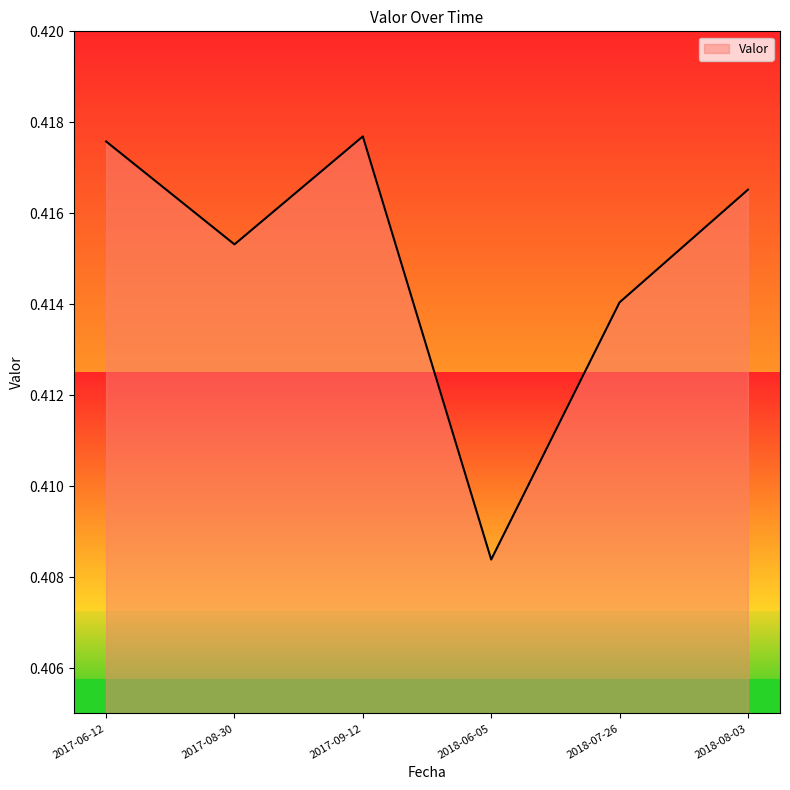

Which label corresponds to the smallest value in the chart?

2018-06-05